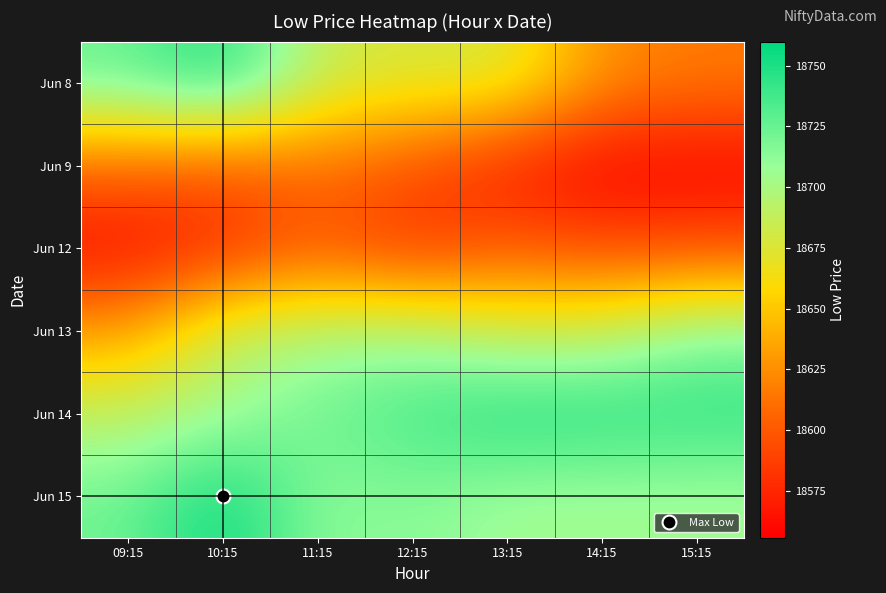

Reading right to left, what are all the values shown in this chart?

Jun 8: 15:15=18615.9	14:15=18624.2	13:15=18680.9	12:15=18676.6	11:15=18685.2	10:15=18752.8	09:15=18724.6
Jun 9: 15:15=18557.2	14:15=18555.7	13:15=18570.6	12:15=18596.1	11:15=18612.1	10:15=18600.5	09:15=18609.8
Jun 12: 15:15=18593.8	14:15=18591.4	13:15=18600.8	12:15=18578.8	11:15=18599.0	10:15=18575.0	09:15=18560.8
Jun 13: 15:15=18714.0	14:15=18686.4	13:15=18683.4	12:15=18702.2	11:15=18699.8	10:15=18690.1	09:15=18631.8
Jun 14: 15:15=18745.1	14:15=18748.2	13:15=18751.2	12:15=18737.4	11:15=18723.7	10:15=18702.5	09:15=18690.6
Jun 15: 15:15=18703.8	14:15=18703.8	13:15=18703.8	12:15=18715.4	11:15=18710.7	10:15=18759.9	09:15=18722.2